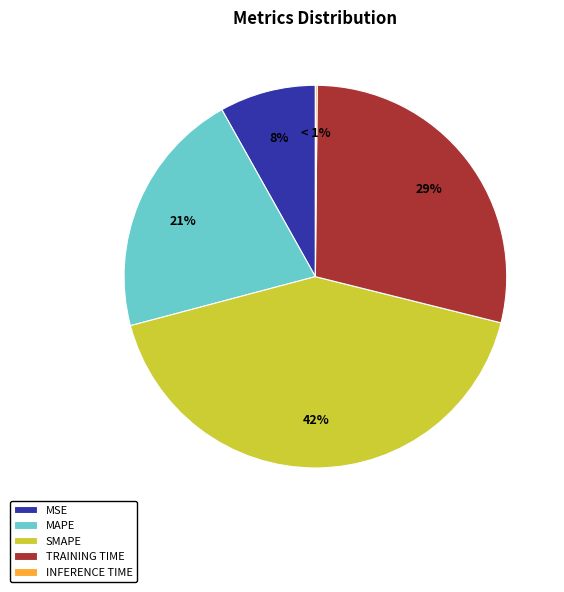

Does any single category account for the majority?

No